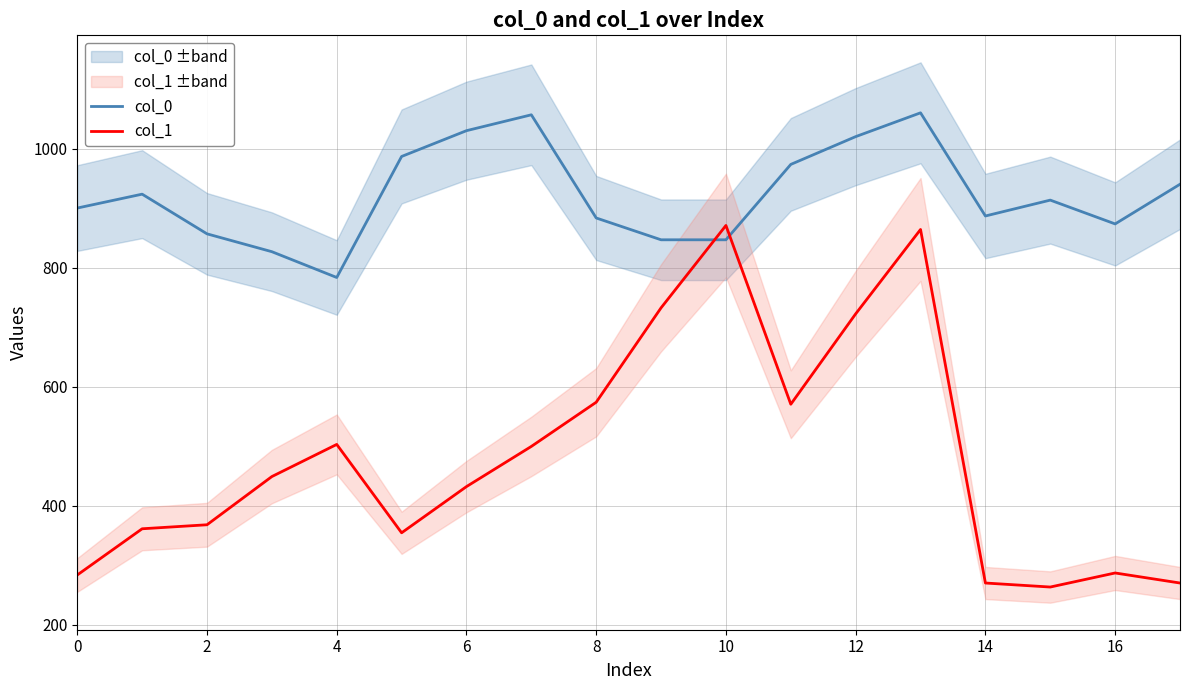

Does the chart display data point markers on the line(s)?

No